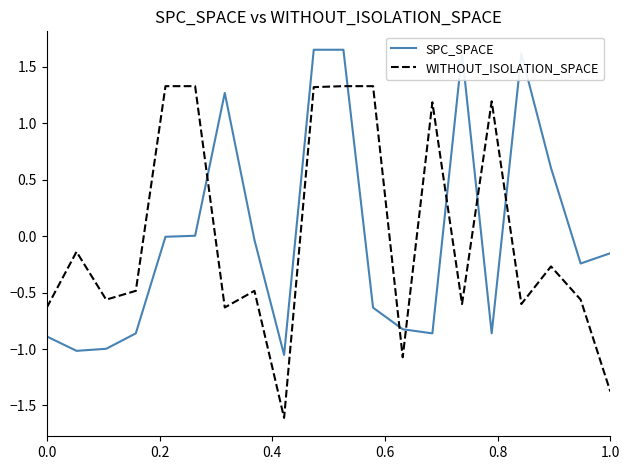

How many times do SPC_SPACE and WITHOUT_ISOLATION_SPACE cross each other?

7